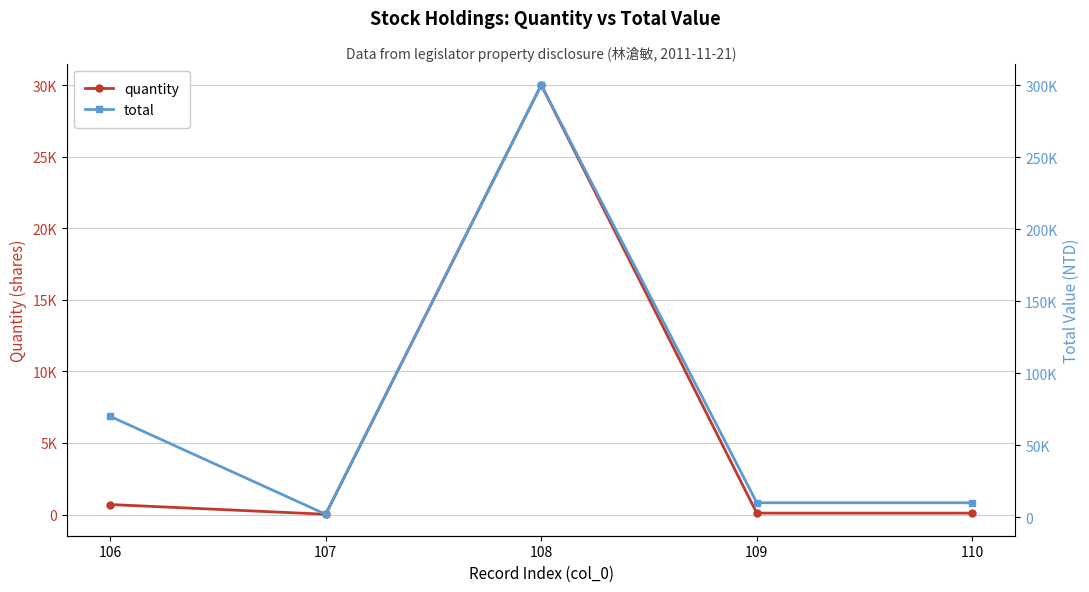

Rank the categories by quantity value from highest to lowest.

108, 106, 109, 110, 107